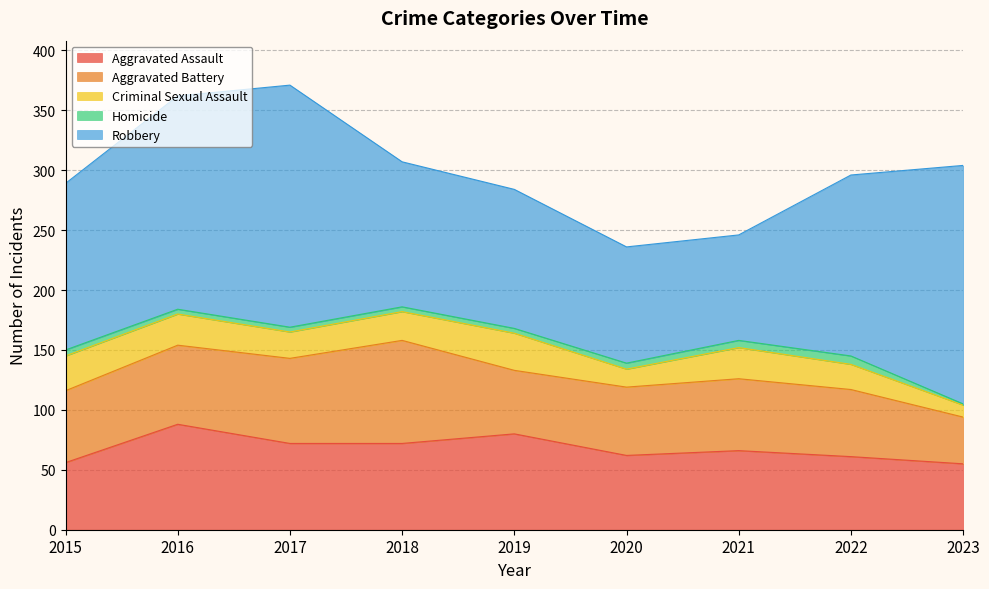

What is the spread (max minus min) of values at 2016?

174